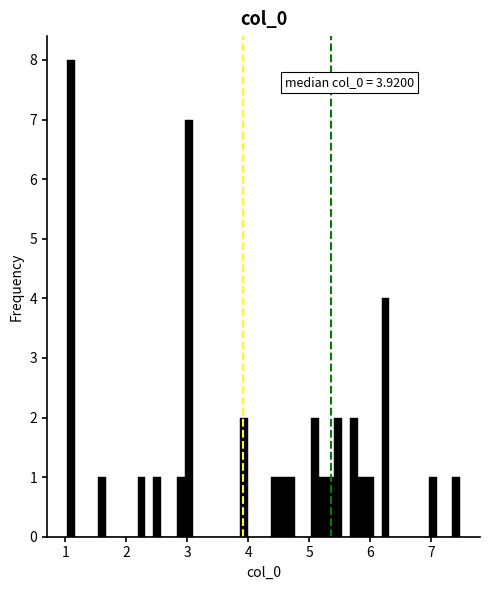

Read against the x-axis, roughly where is the centre of the tallest bar?

1.1